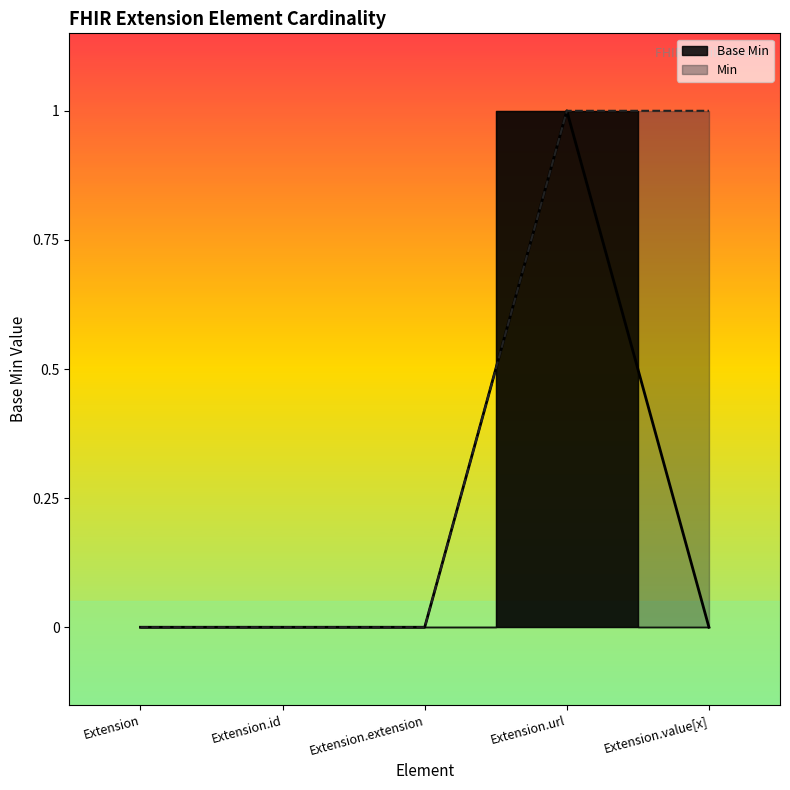

Count the number of categories in the chart.

5